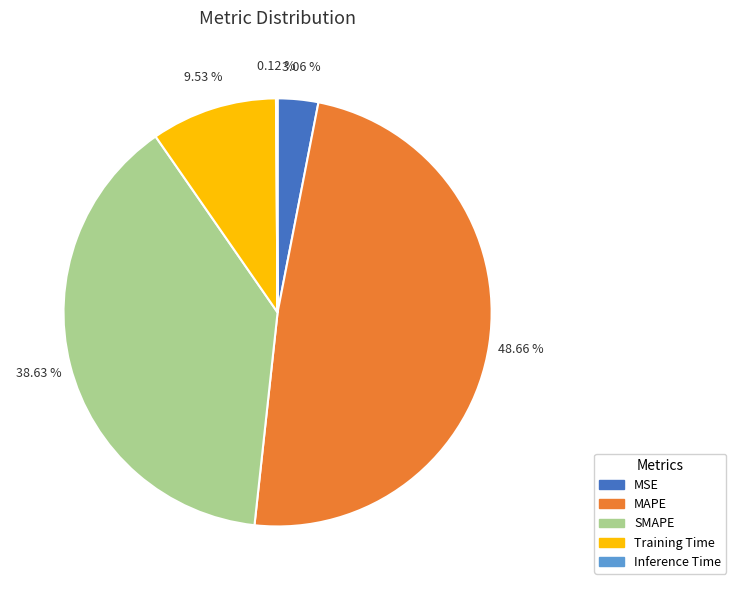

Is there any slice that represents more than half of the pie?

No